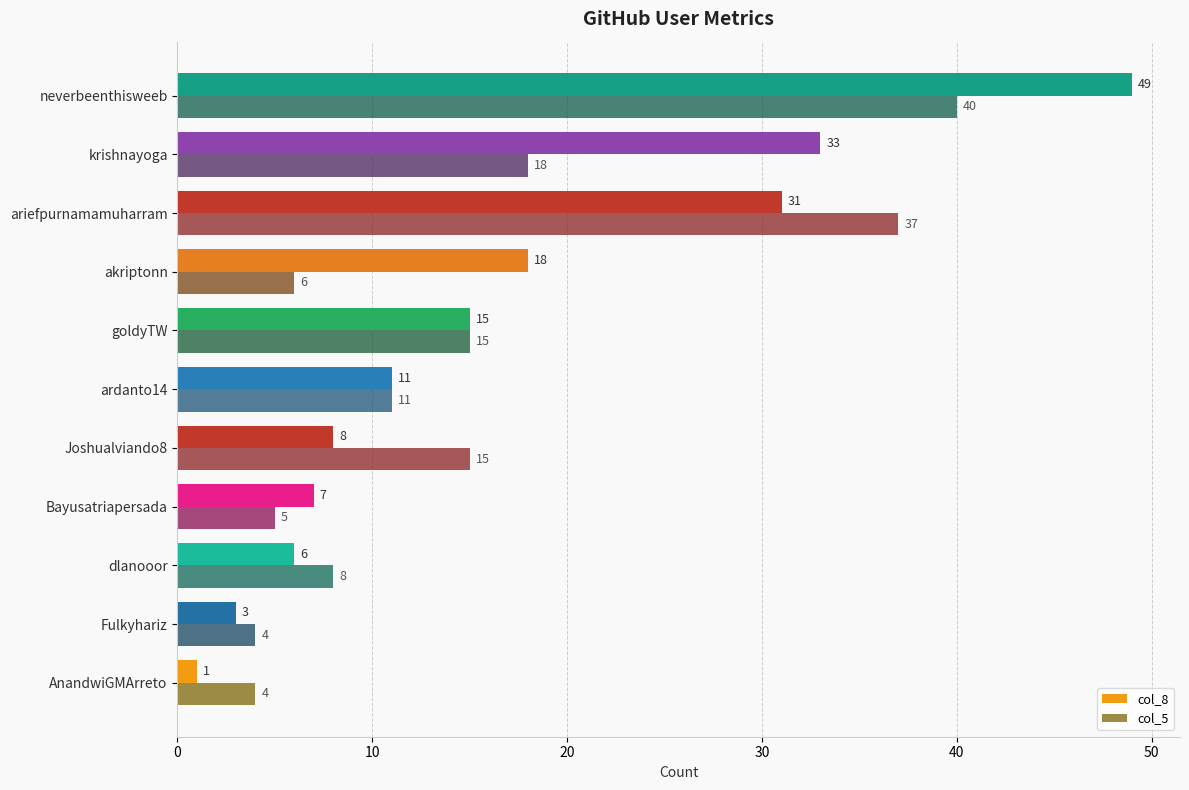

Which series has the widest spread of values?

col_8